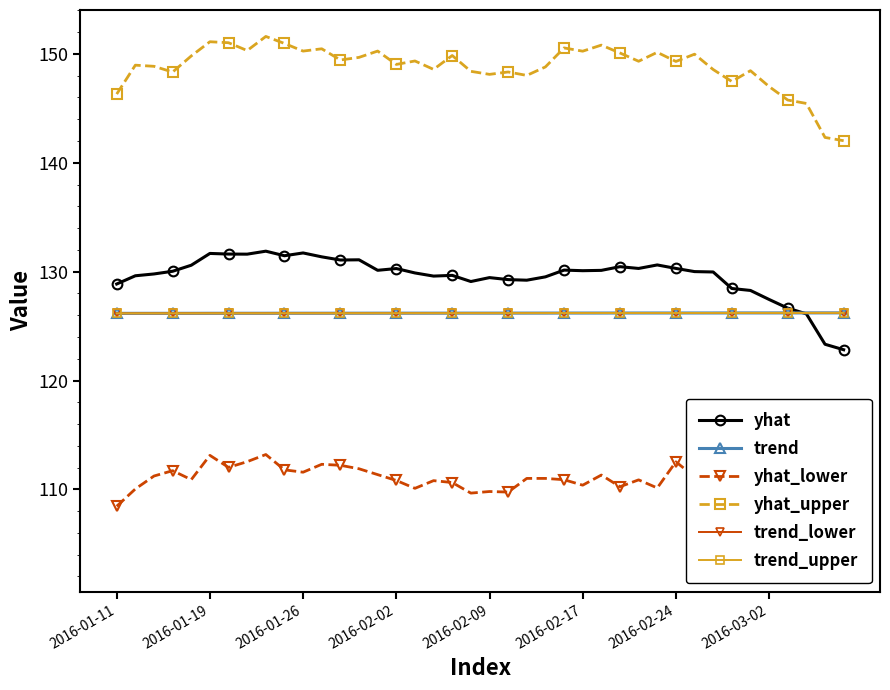

True or false: trend_upper has more than 1 interior local peaks.

False